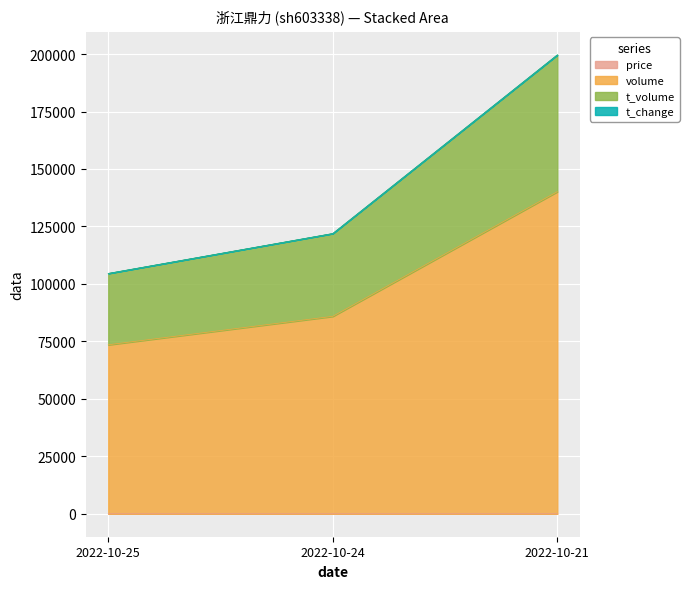

At which category is the sum across all series the highest?

2022-10-21